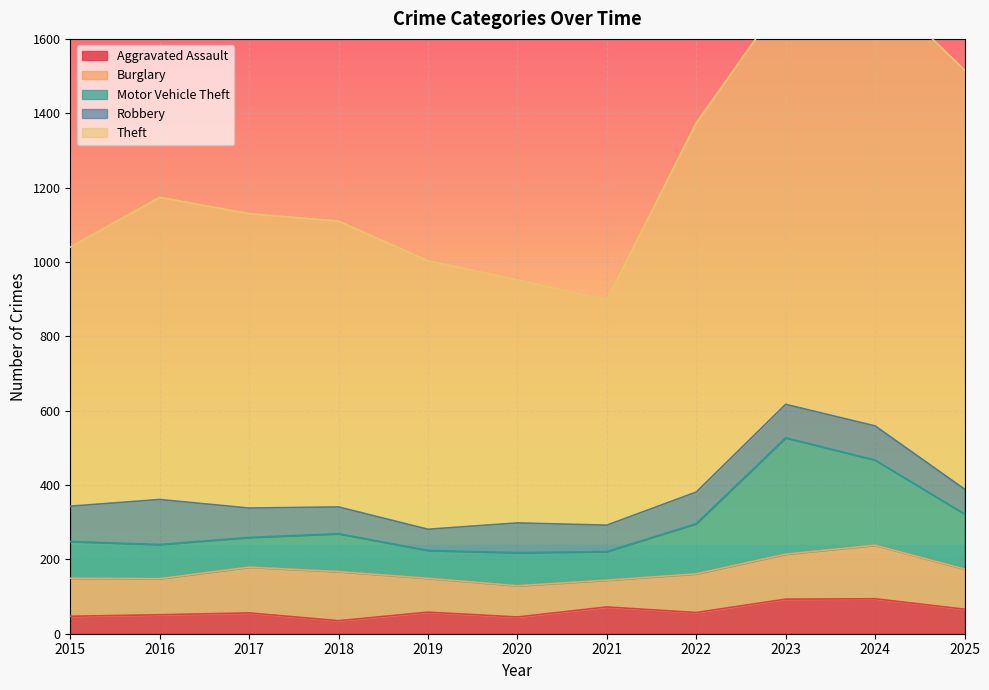

What is the difference between the maximum and second lowest values in the Theft series?

537